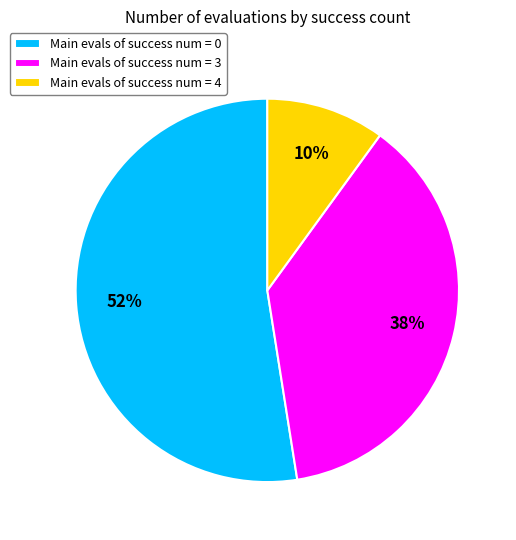

Is the sum of Main evals of success num = 0 and Main evals of success num = 3 greater than half?

Yes